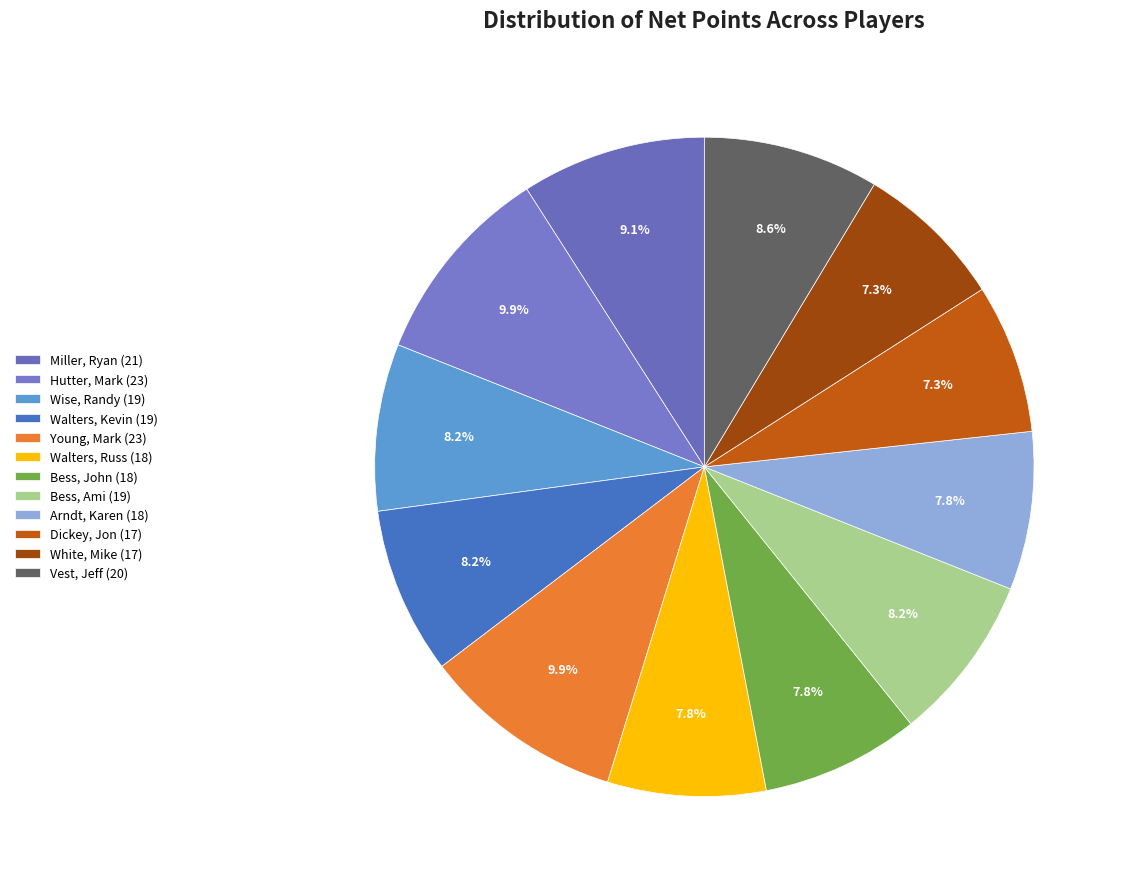

True or false: Vest, Jeff accounts for 9% of the total.

True